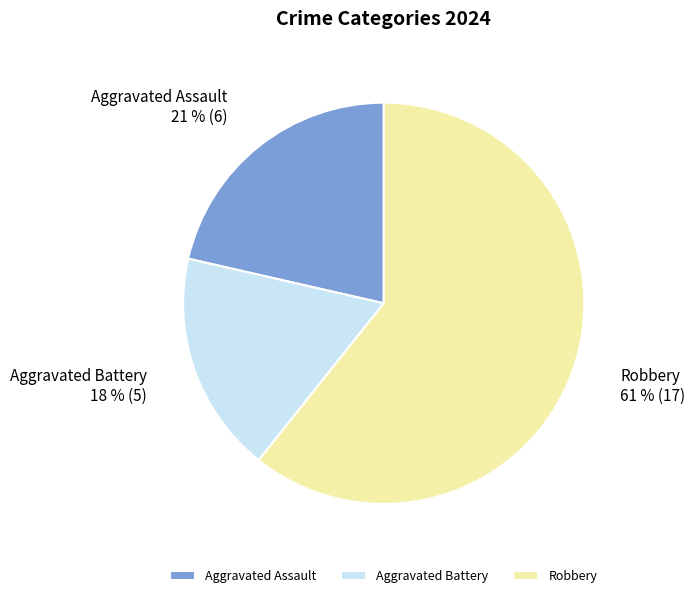

Combined, do Robbery and Aggravated Battery account for over 50%?

Yes